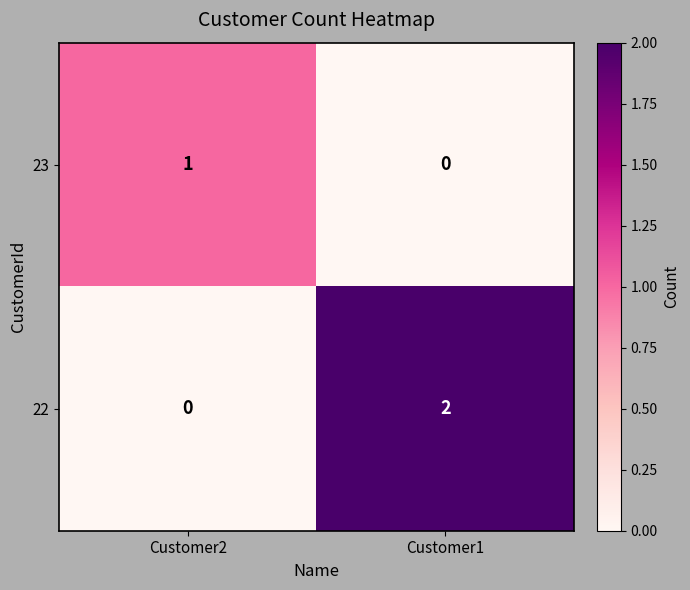

What is the spread (max minus min) of values at Customer1?

2